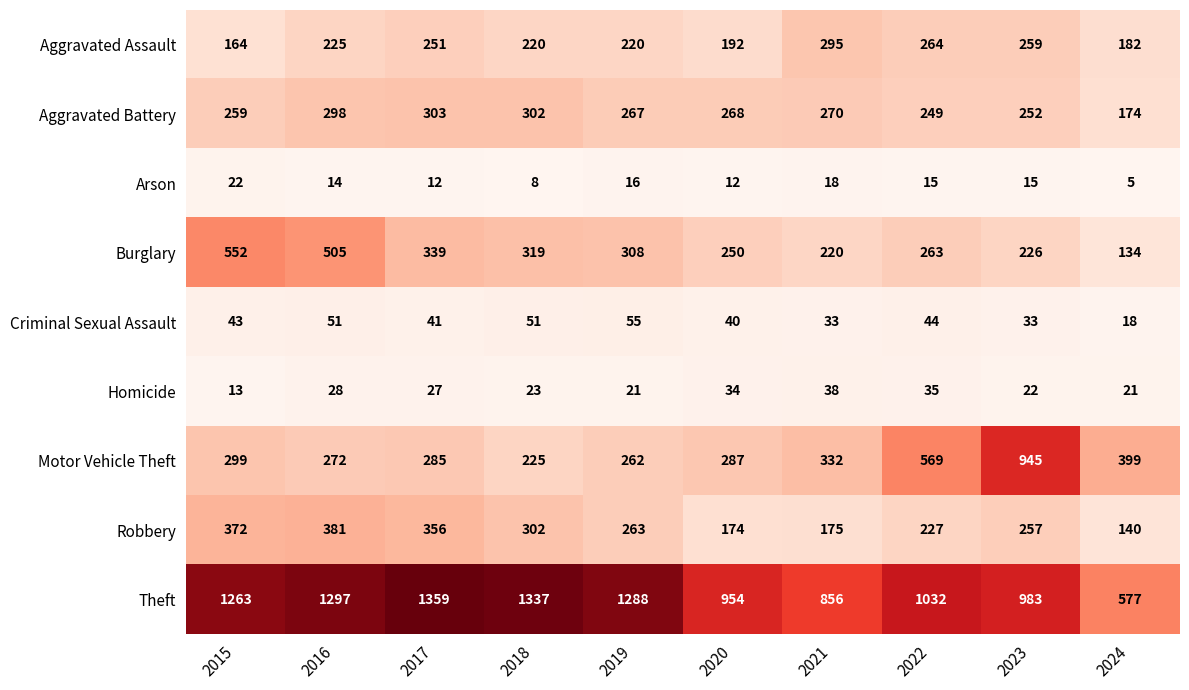

Read the Aggravated Assault value at 2021.

295